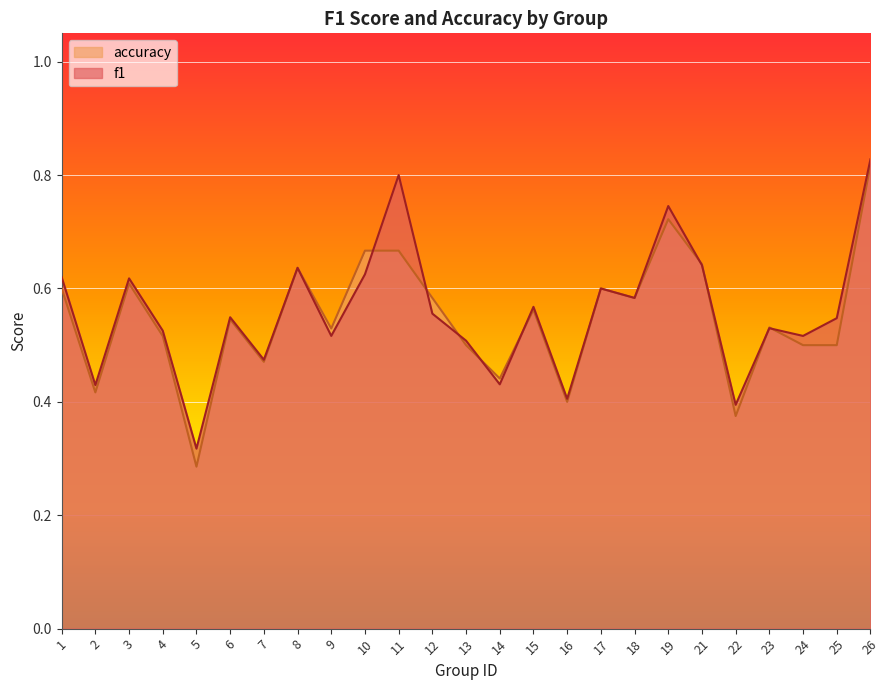

How many interior local valleys does the accuracy series have?

8